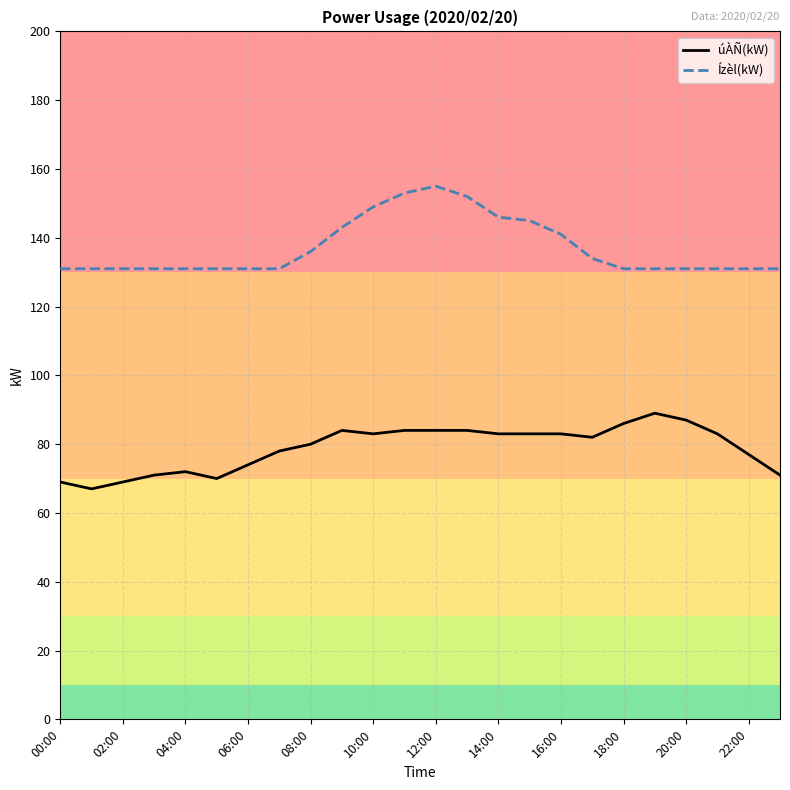

What is the minimum value shown in the chart?

67